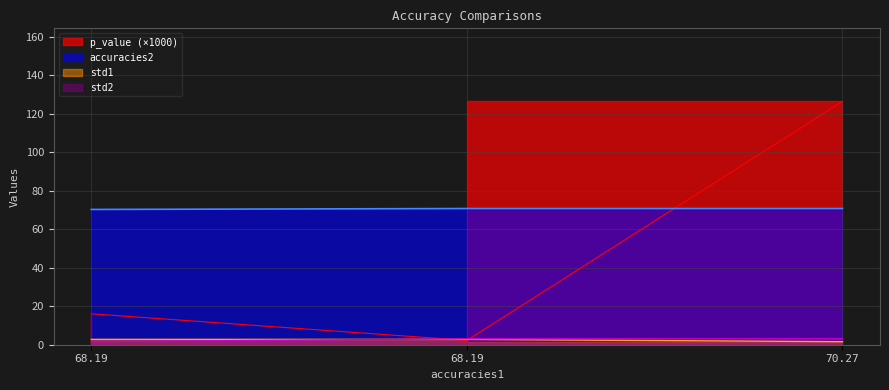

Which series changed the most between 68.19 and 70.27?

p_value